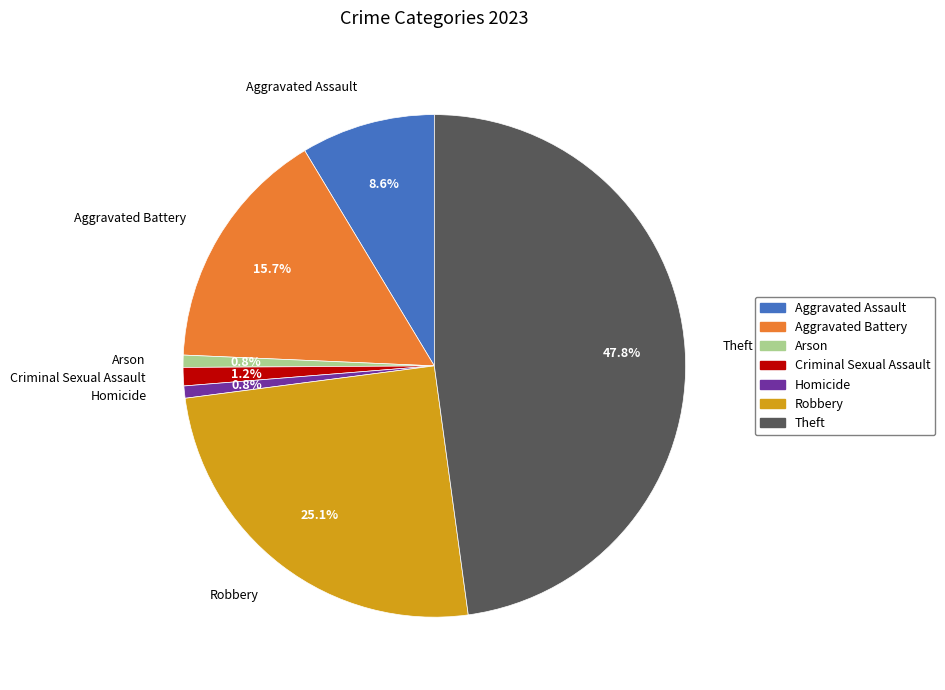

Count the number of slices in the pie.

7